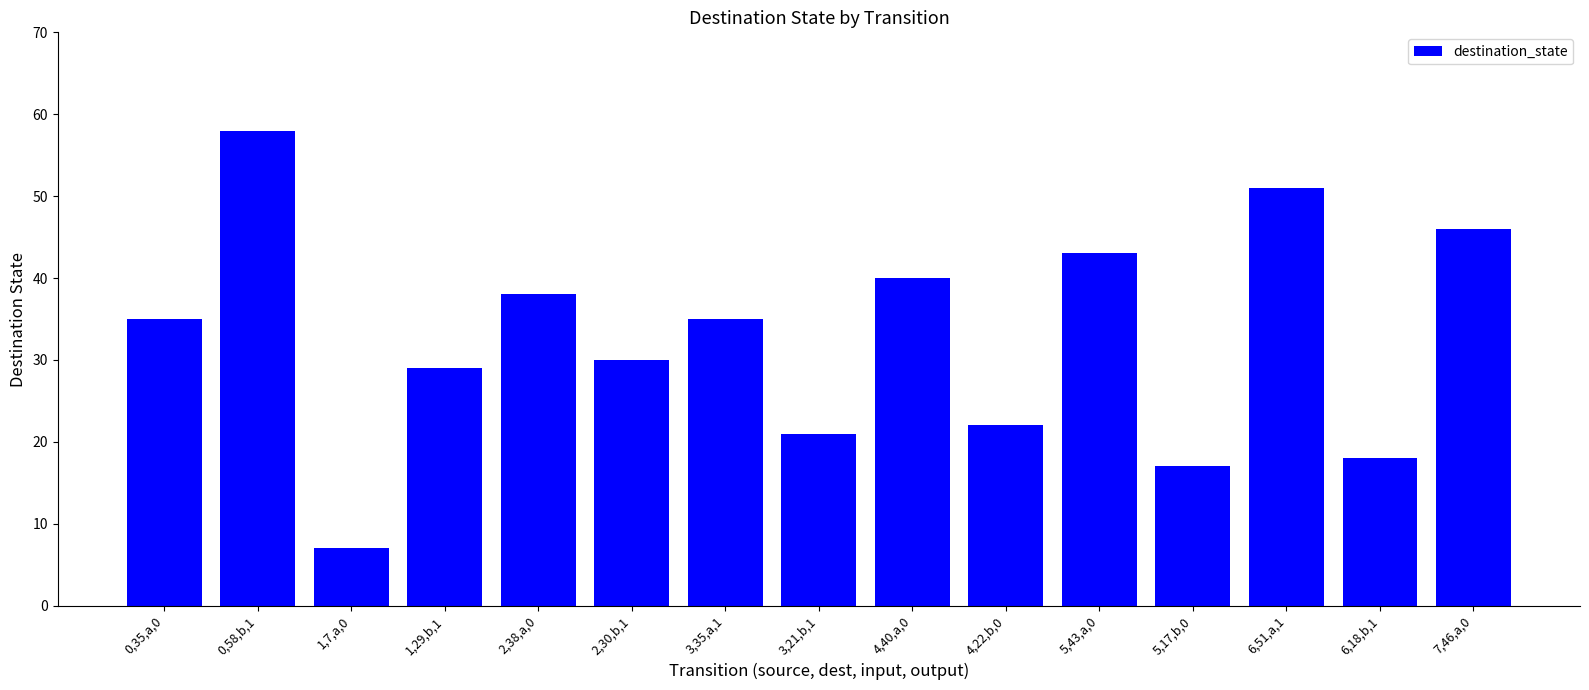

How many categories are shown in the chart?

15